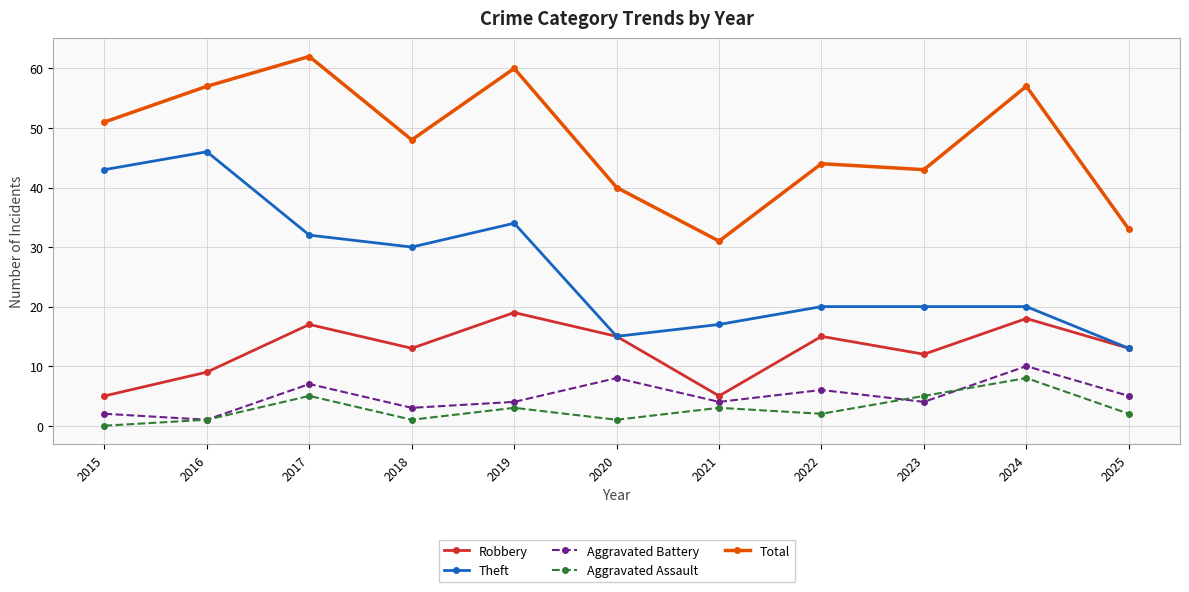

What is the difference between the highest and lowest values at 2018?

47